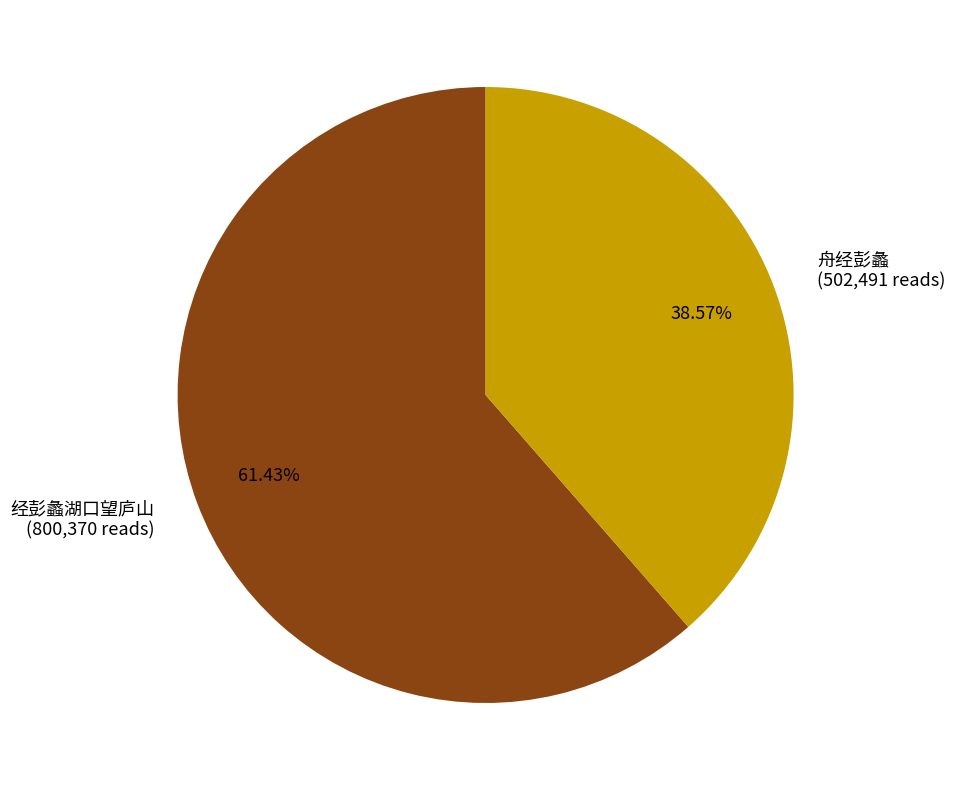

Rank the categories by value from lowest to highest.

舟经彭蠡, 经彭蠡湖口望庐山